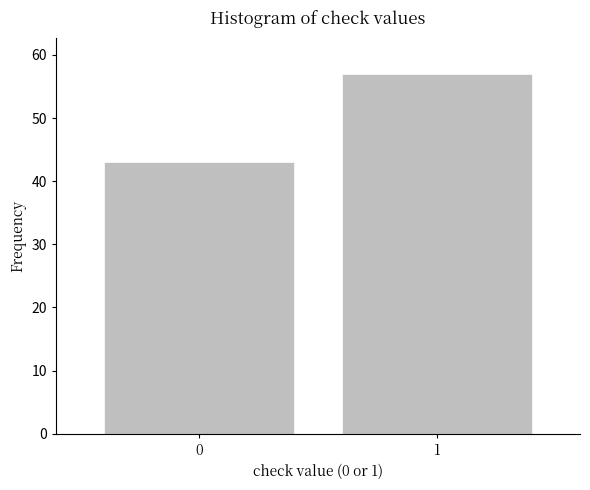

Reading right to left, extract all data points from this chart.

1=57	0=43